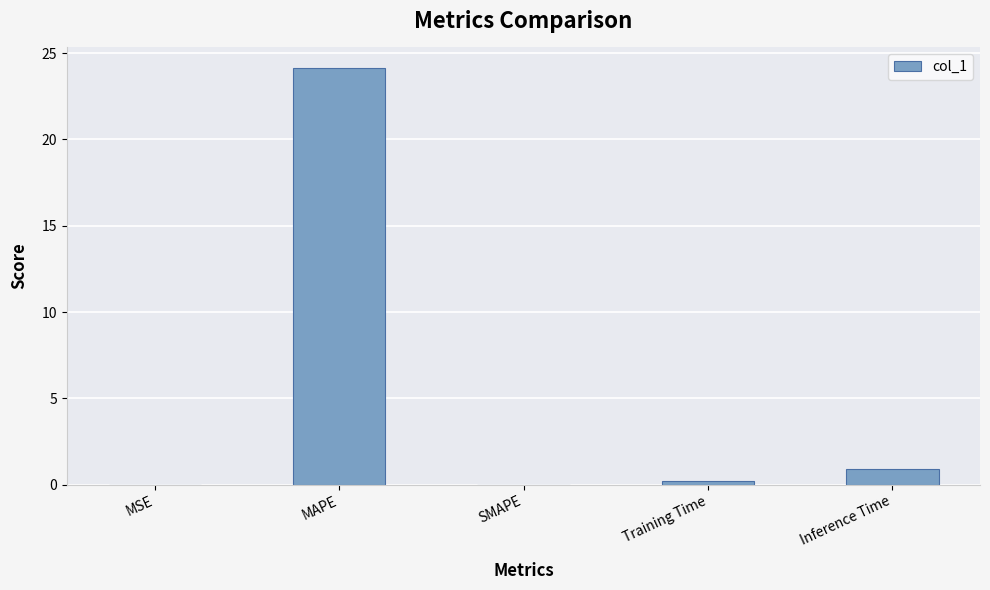

How many categories are shown in the chart?

5